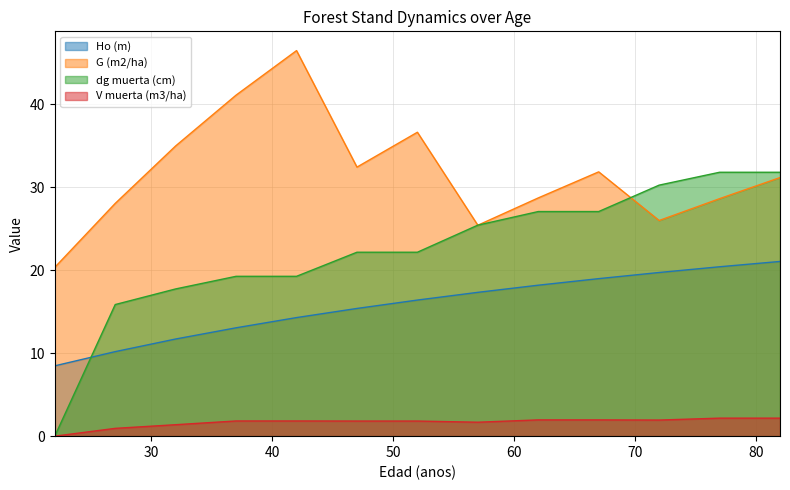

What is the value of the G (m2/ha) point at the 3rd from the left?

35.0